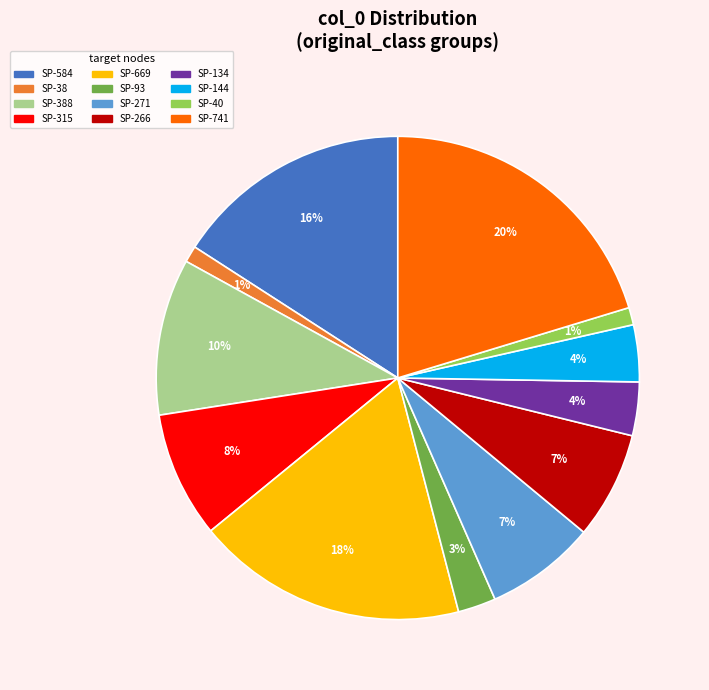

True or false: SP-315 accounts for 8% of the total.

True